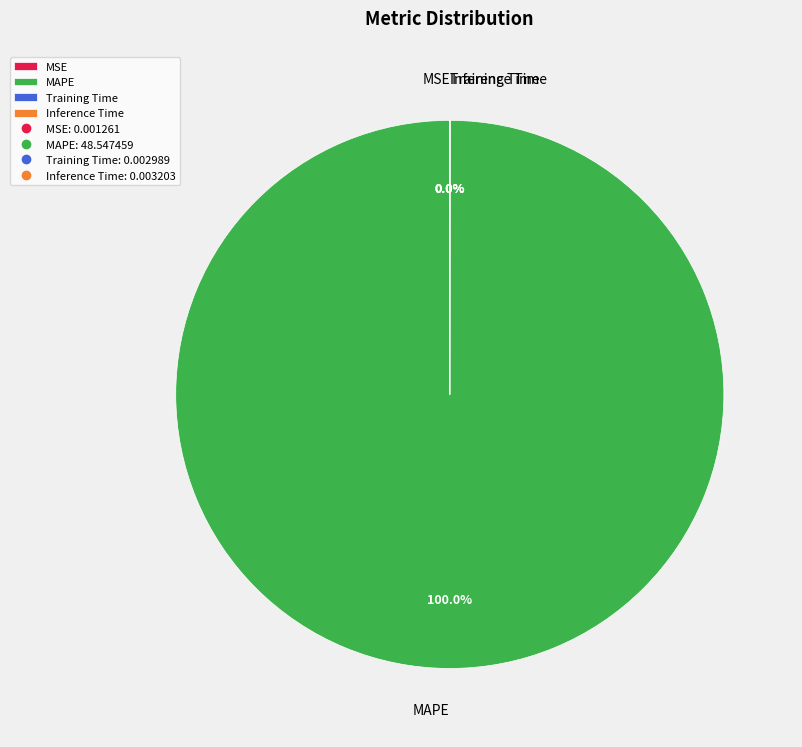

Which category accounts for the majority?

MAPE